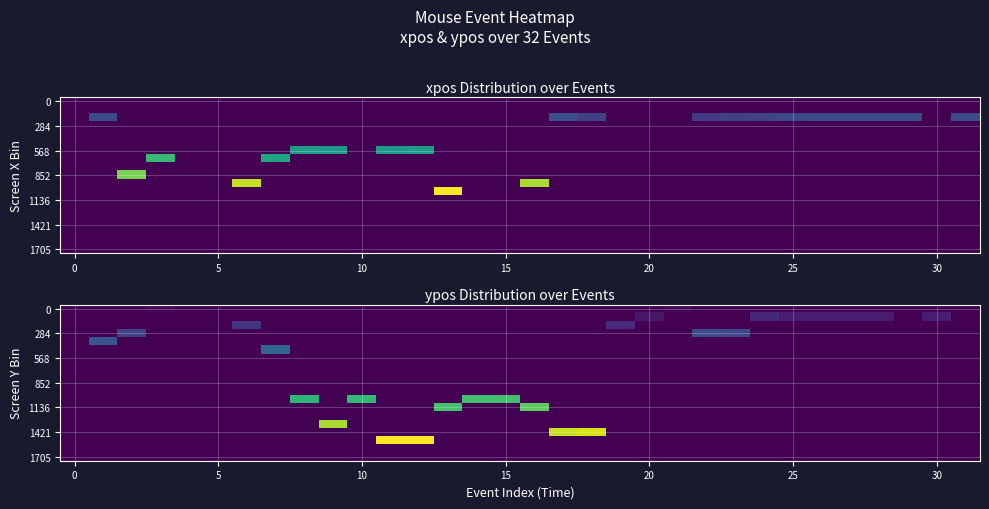

Which category has the highest value across all series?

11